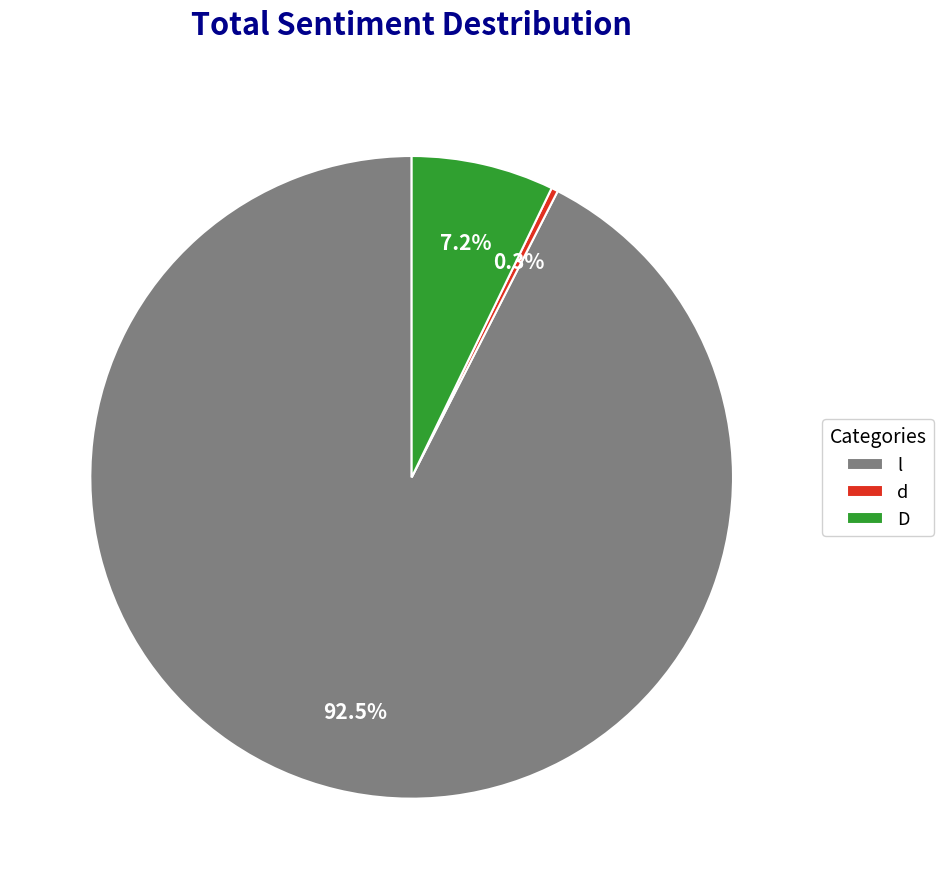

What percentage do D and d together represent?

7.5%